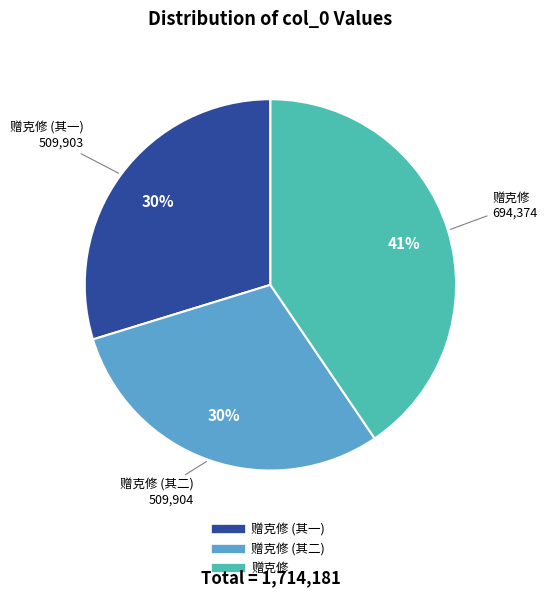

To the nearest percent, what is the difference between the largest and smallest slice percentages?

11%